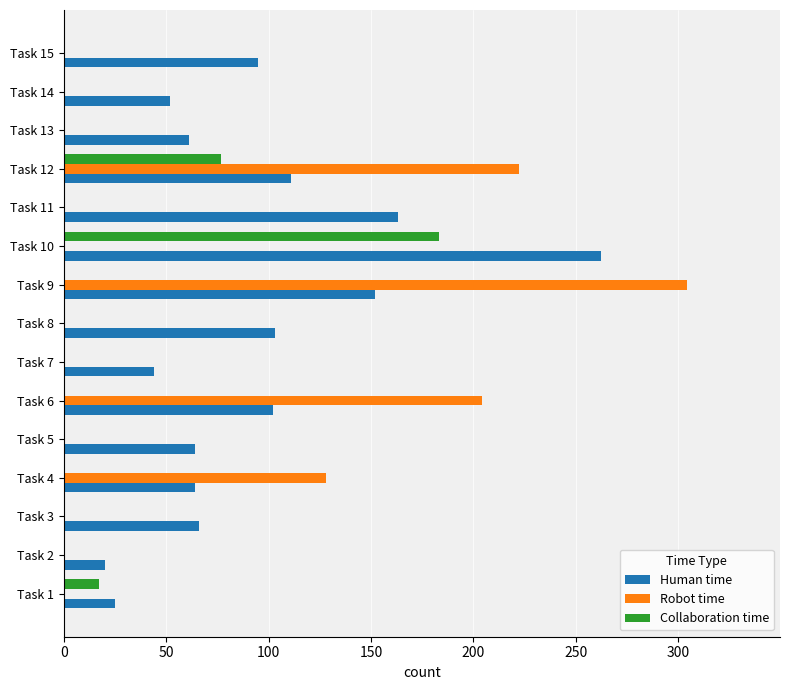

True or false: Human time has a value of 103 at Task 8.

True